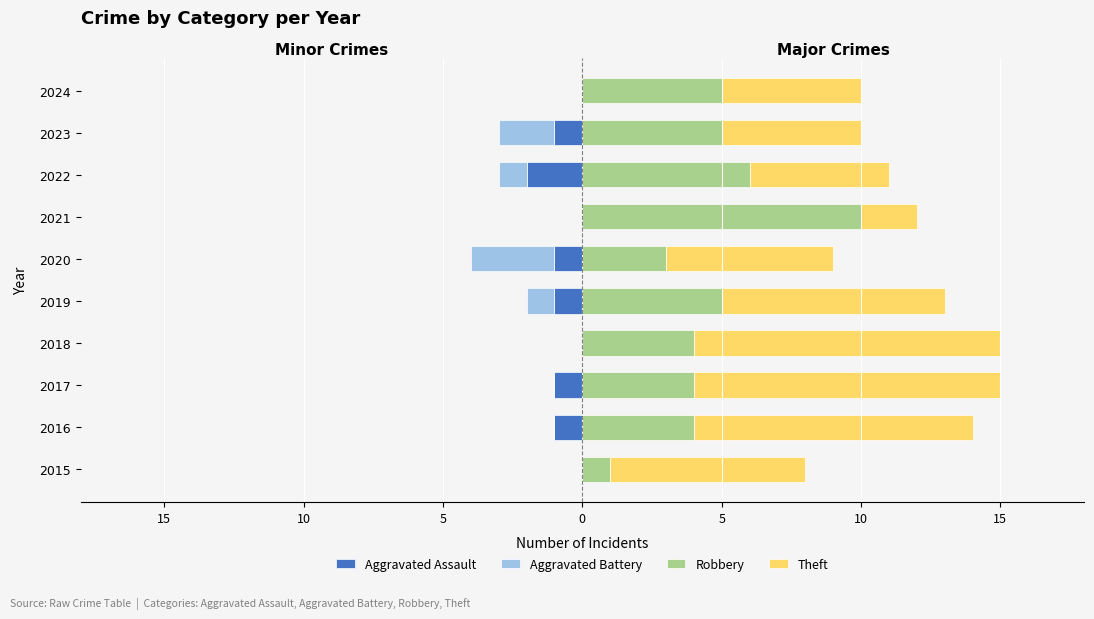

Reading left to right, extract all data points from this chart.

Aggravated Assault: 0	-1	-1	0	-1	-1	0	-2	-1	0
Aggravated Battery: 0	0	0	0	-1	-3	0	-1	-2	0
Robbery: 1	4	4	4	5	3	10	6	5	5
Theft: 7	10	11	11	8	6	2	5	5	5